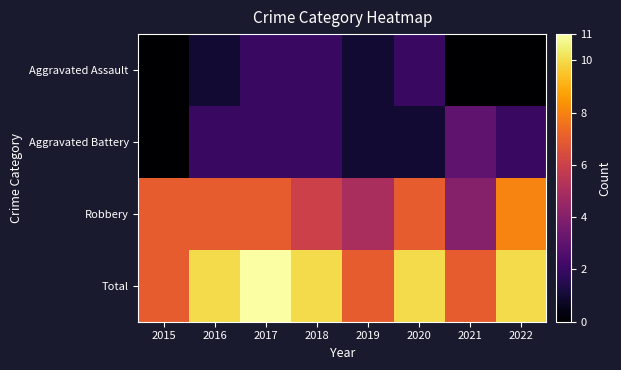

Reading right to left, what are all the values shown in this chart?

Aggravated Assault: 2022=0	2021=0	2020=2	2019=1	2018=2	2017=2	2016=1	2015=0
Aggravated Battery: 2022=2	2021=3	2020=1	2019=1	2018=2	2017=2	2016=2	2015=0
Robbery: 2022=8	2021=4	2020=7	2019=5	2018=6	2017=7	2016=7	2015=7
Total: 2022=10	2021=7	2020=10	2019=7	2018=10	2017=11	2016=10	2015=7